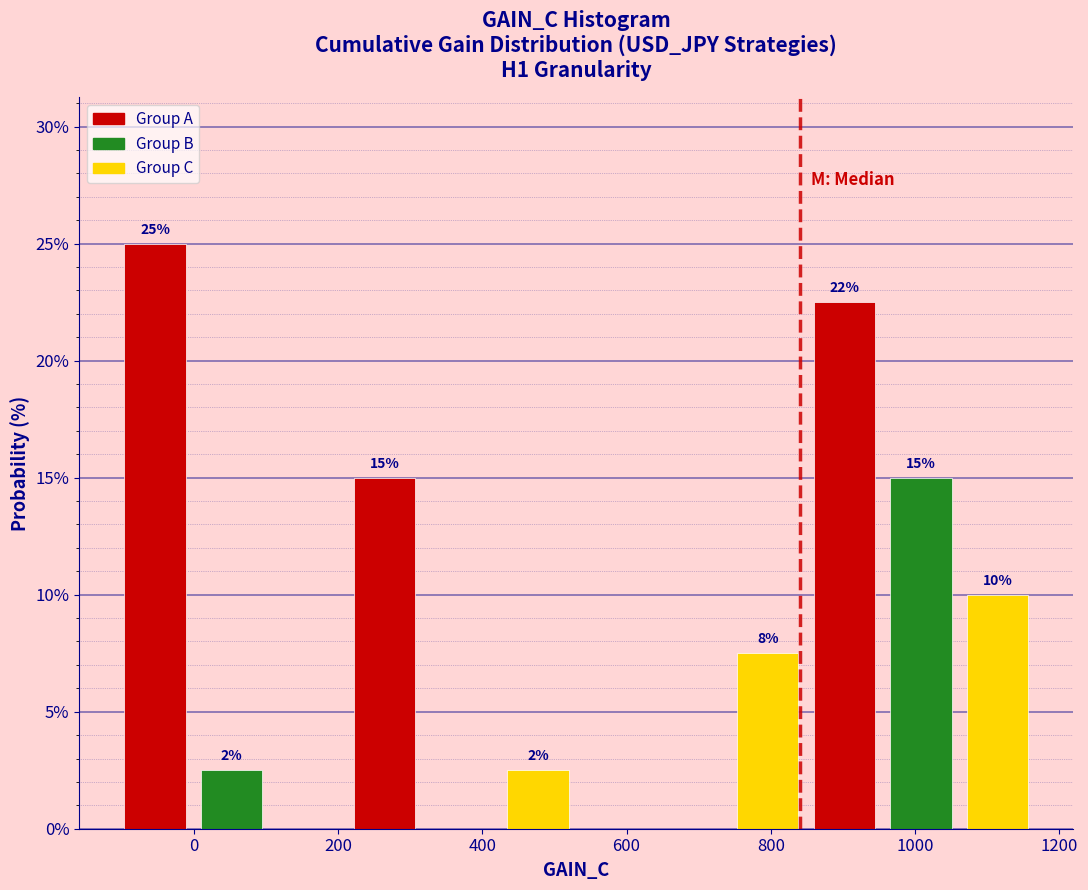

Which range on the x-axis has the tallest bar?

-100 to 0